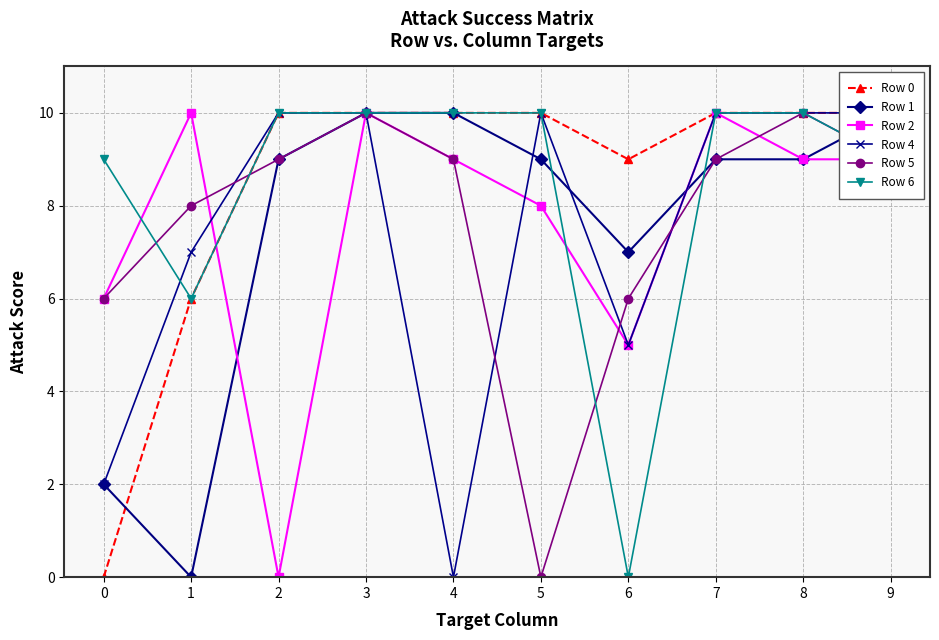

How many interior local valleys does the Row 6 series have?

2